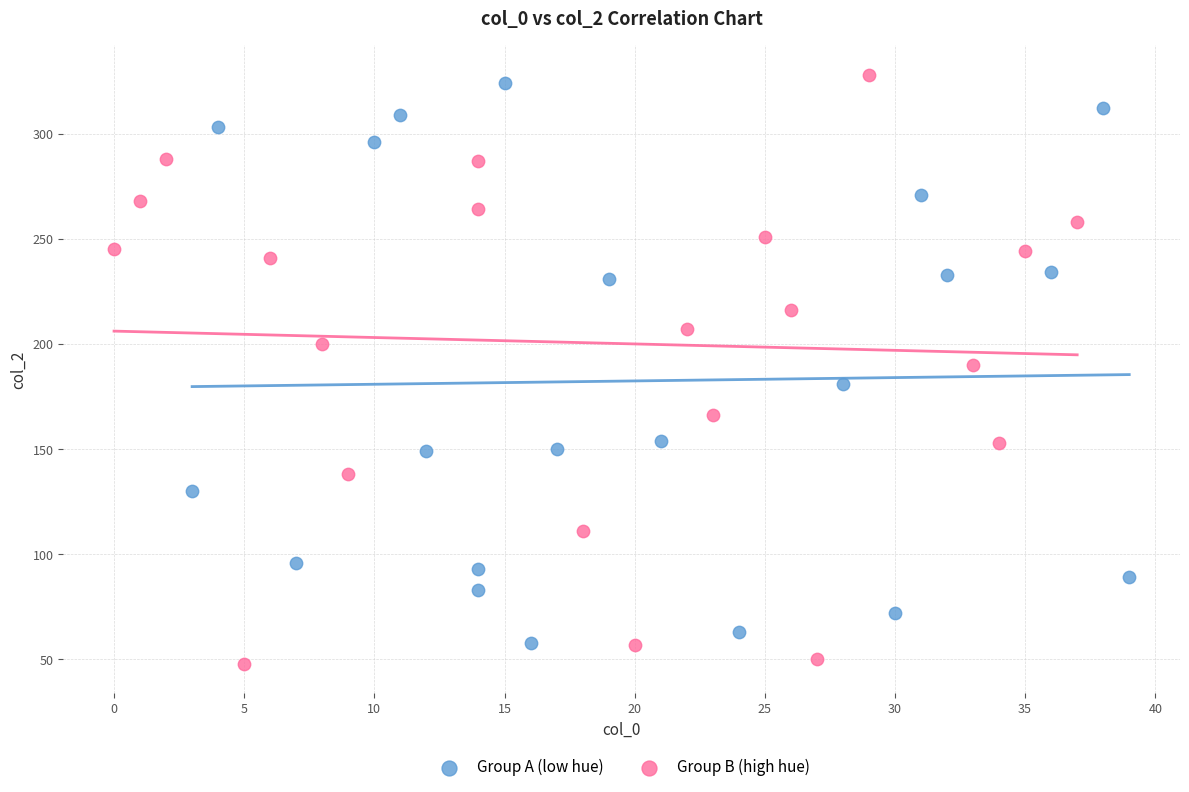

Which series has the widest spread of Y values?

Group B (high hue)